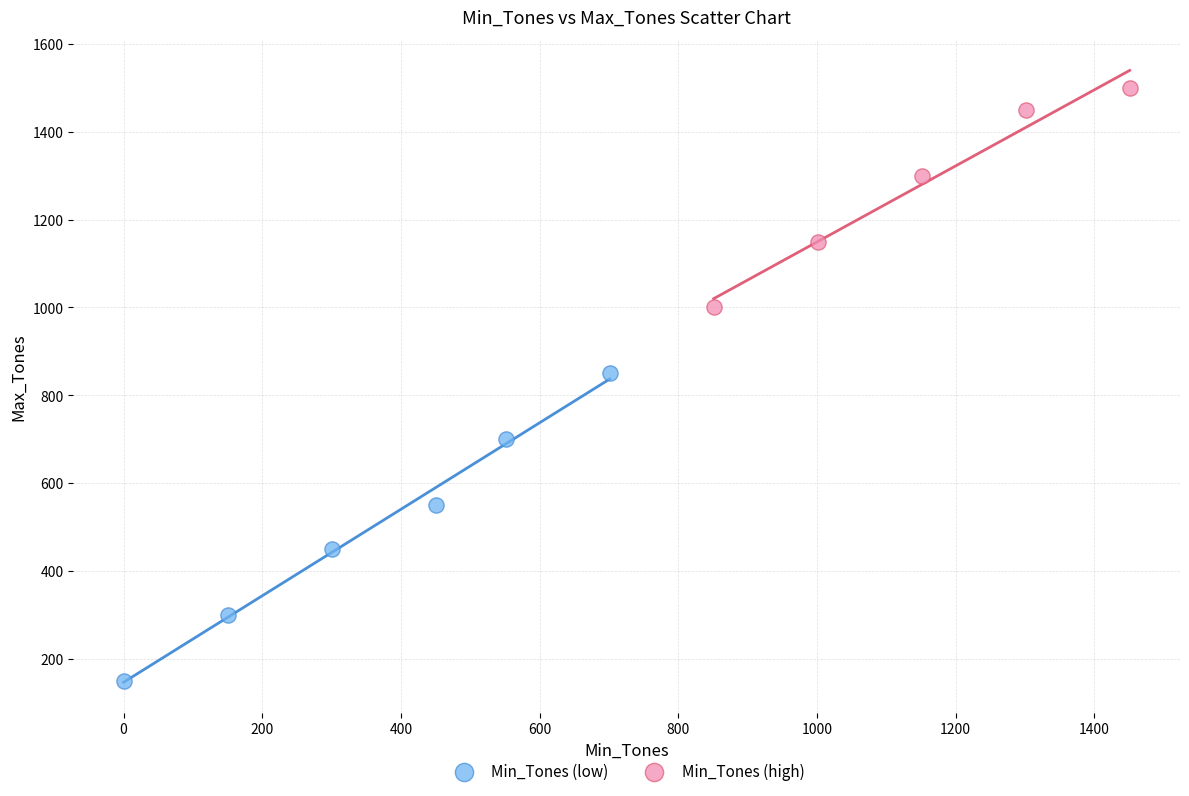

Which series reaches the minimum Y coordinate?

Min_Tones (low)